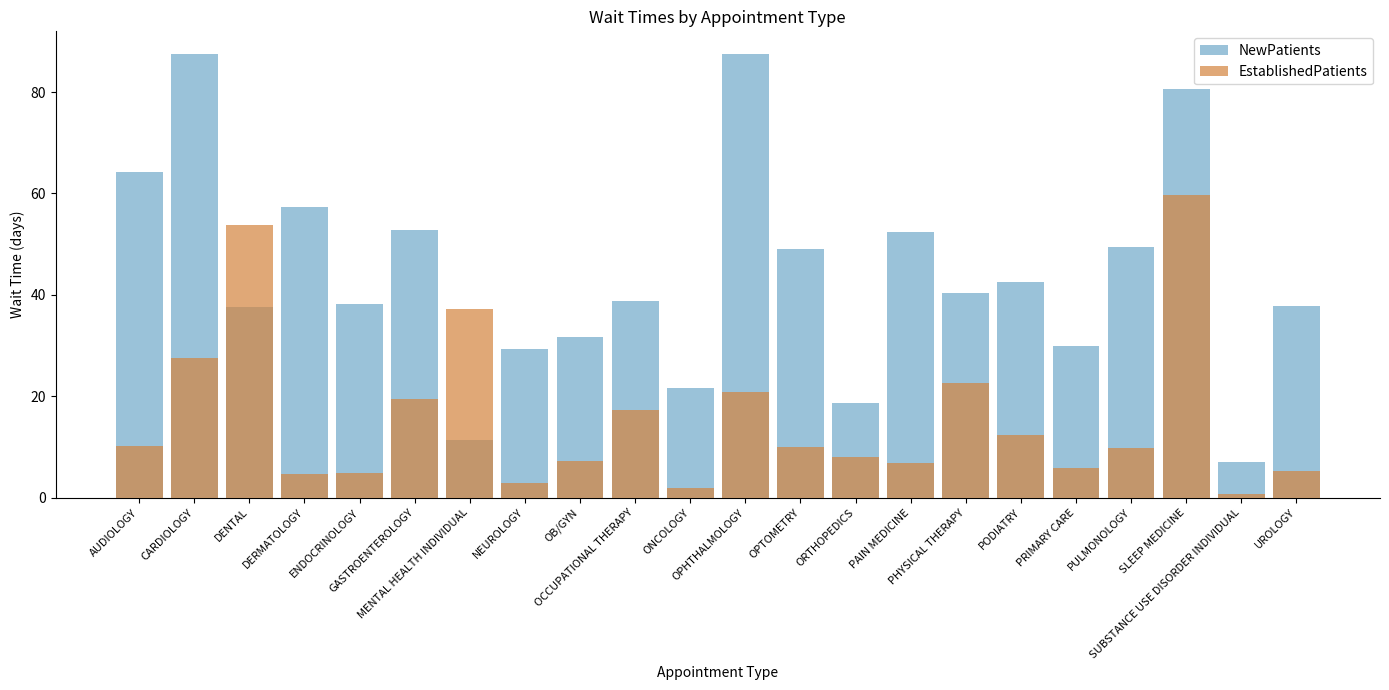

What is the difference between the NewPatients values at SLEEP MEDICINE and ONCOLOGY?

59.1